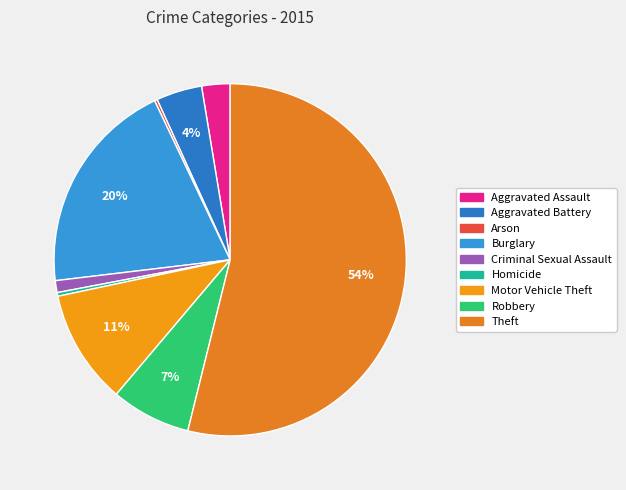

Which has a higher value, Criminal Sexual Assault or Burglary?

Burglary